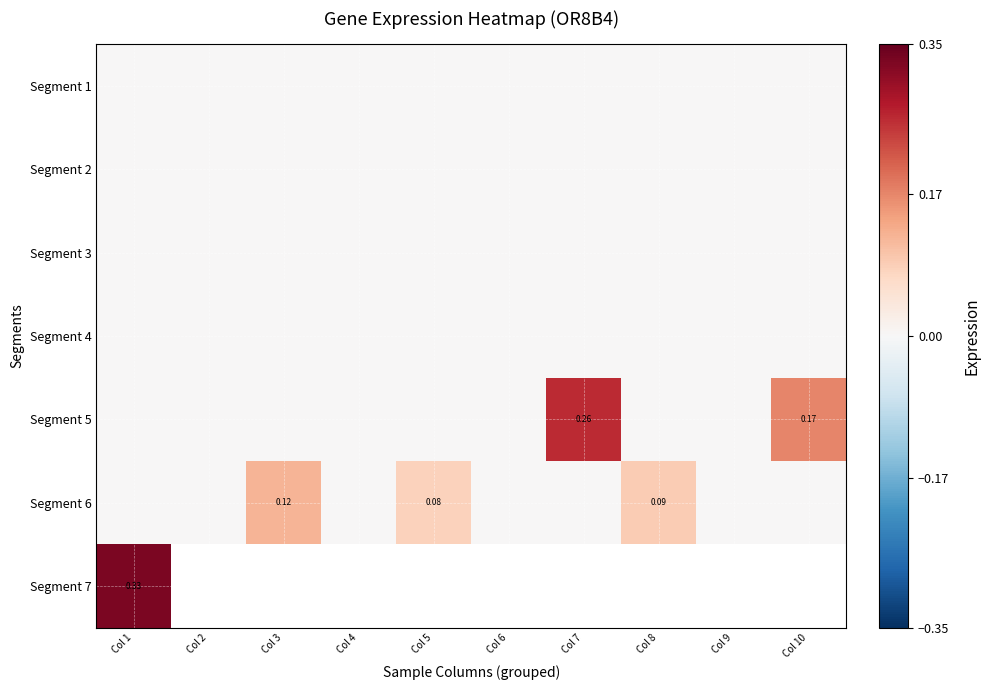

At which category is the sum across all series the highest?

Col 1